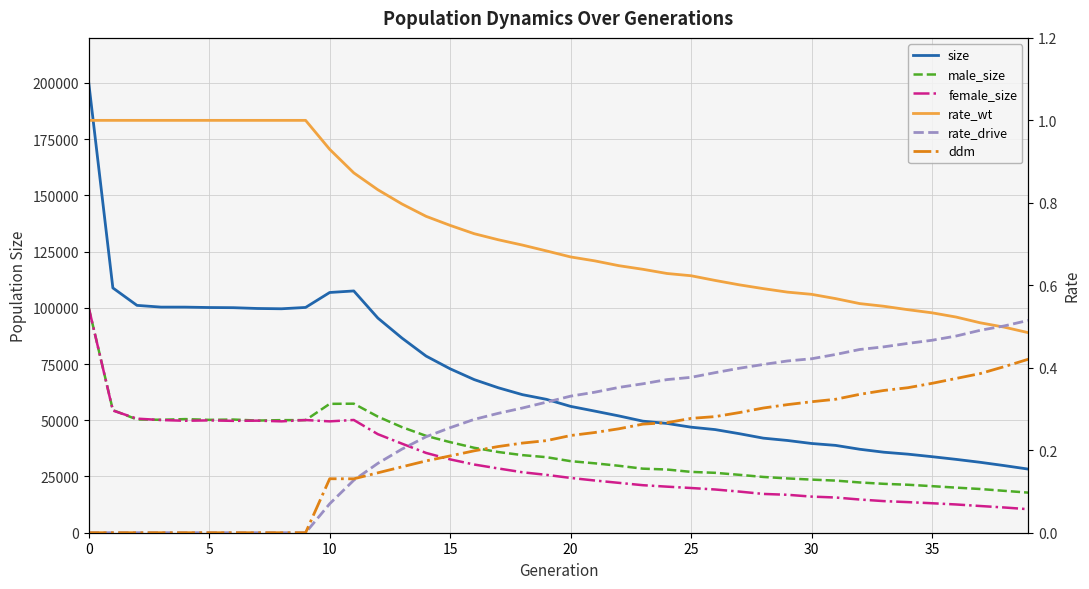

What is the approximate value of female_size at 35?

13106.0